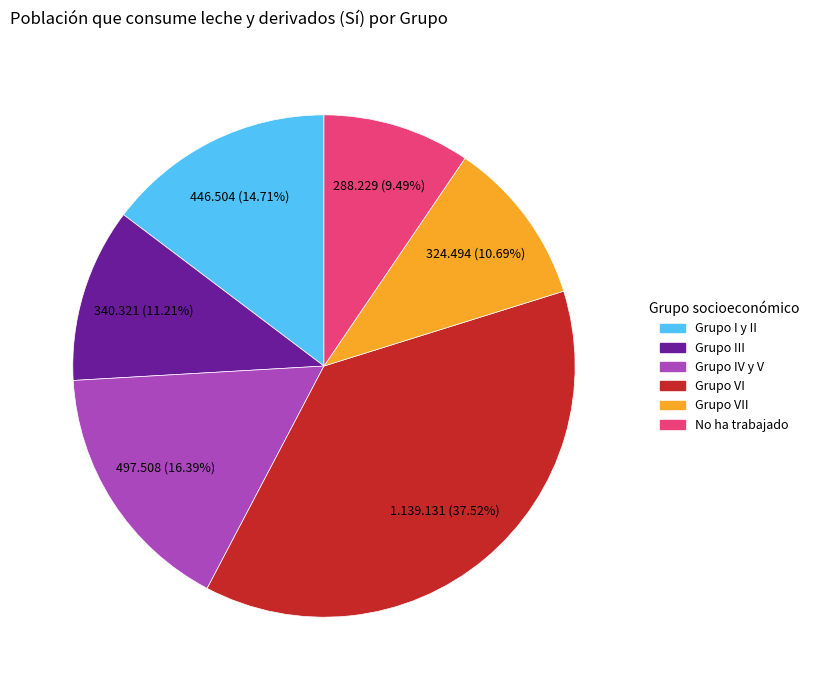

Is there any slice that represents more than half of the pie?

No